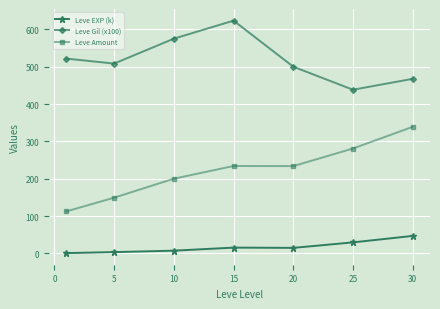

At how many categories does at least one series exceed 395?

7